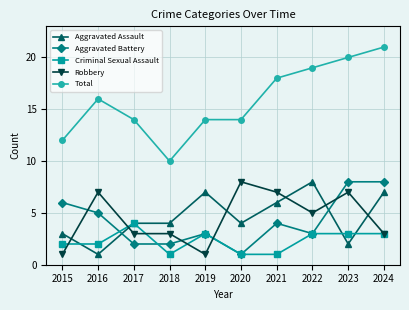

Which series changed the most between 2022 and 2023?

Aggravated Assault